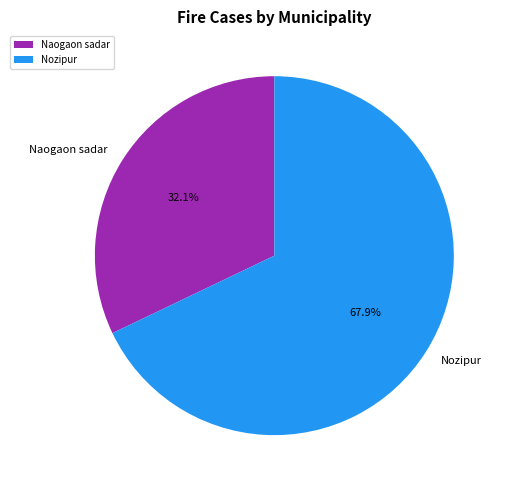

Between Naogaon sadar and Nozipur, which is larger?

Nozipur